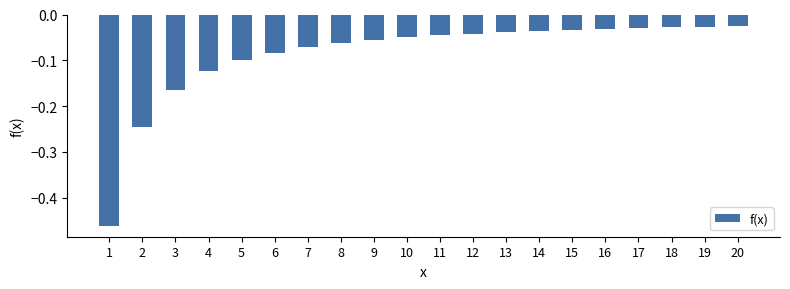

How many distinct data groups are displayed?

1